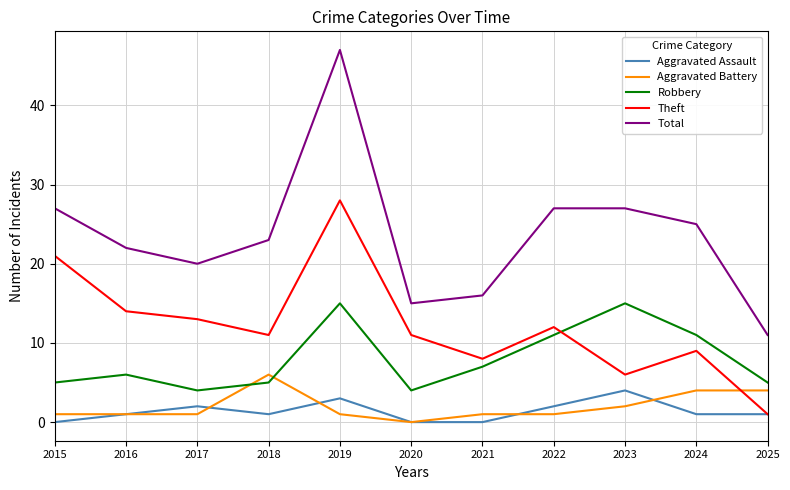

What is the sum of the Aggravated Battery values at 2023 and 2015?

3